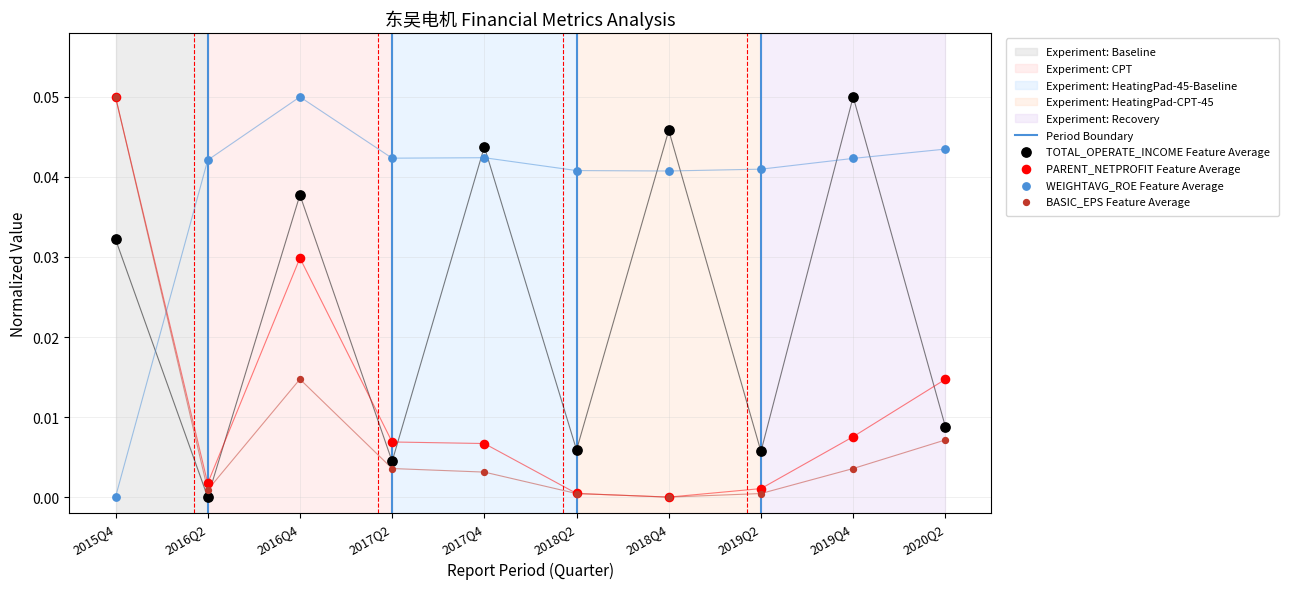

Is the value of BASIC_EPS at 2019Q2 greater than the value of PARENT_NETPROFIT at 2017Q2?

No